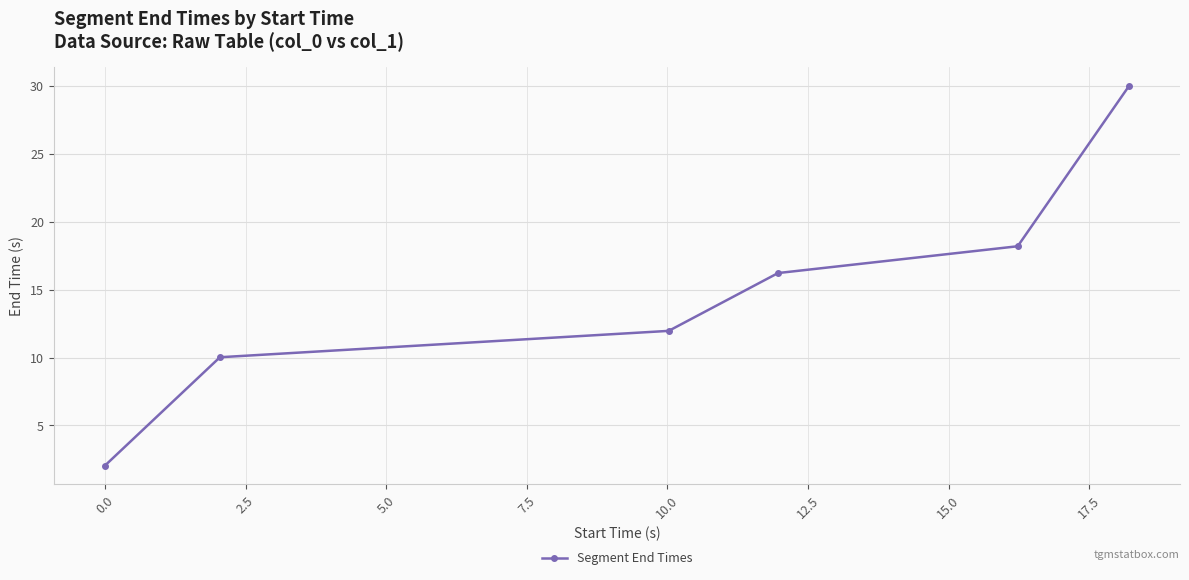

What is the maximum value shown in the chart?

30.0